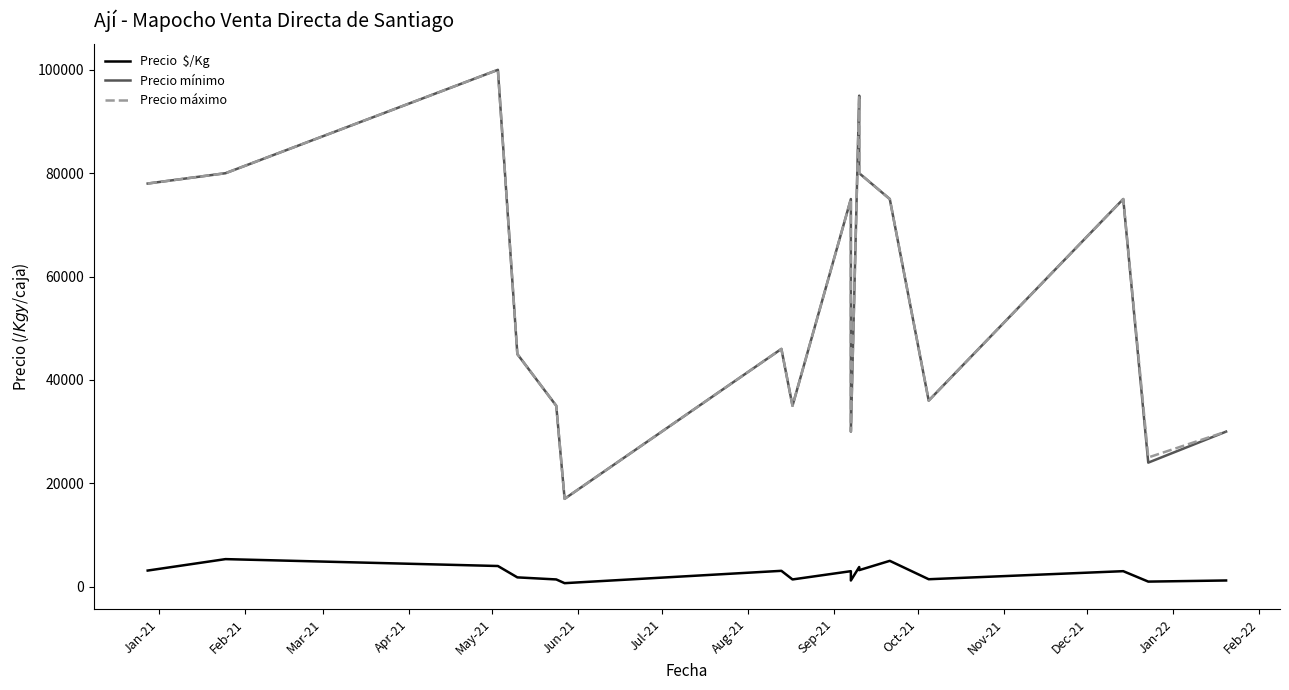

What is the total value across all series at Jun-21?

34680